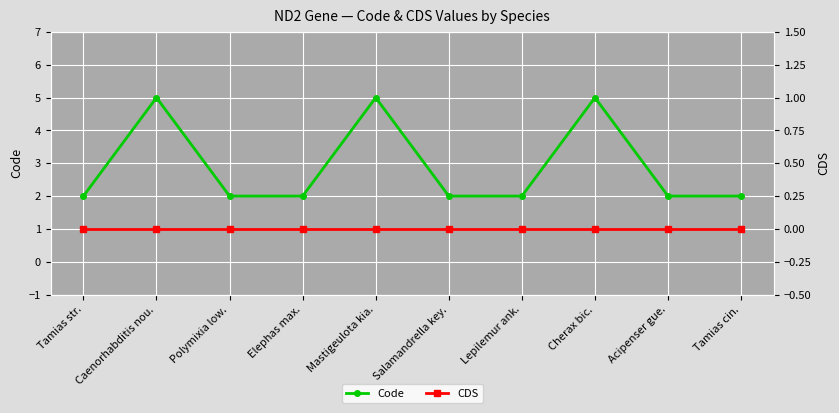

Reading right to left, extract all data points from this chart.

Code: Tamias cin.=2	Acipenser gue.=2	Cherax bic.=5	Lepilemur ank.=2	Salamandrella key.=2	Mastigeulota kia.=5	Elephas max.=2	Polymixia low.=2	Caenorhabditis nou.=5	Tamias str.=2
CDS: Tamias cin.=0	Acipenser gue.=0	Cherax bic.=0	Lepilemur ank.=0	Salamandrella key.=0	Mastigeulota kia.=0	Elephas max.=0	Polymixia low.=0	Caenorhabditis nou.=0	Tamias str.=0